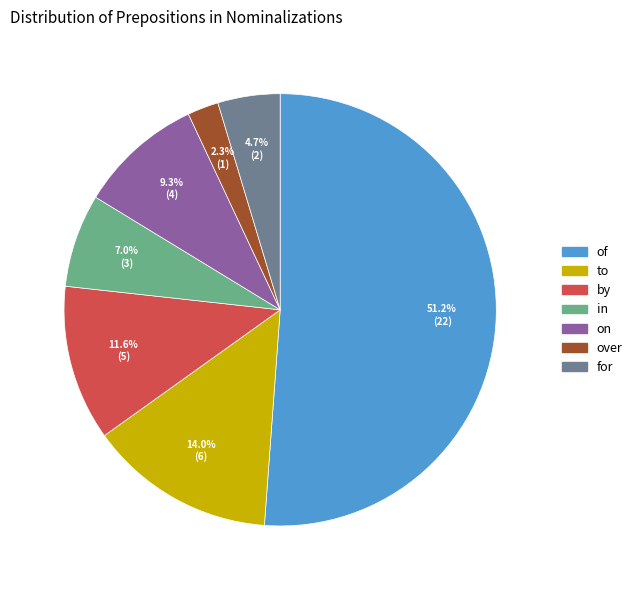

Which category has the biggest portion of the pie?

of